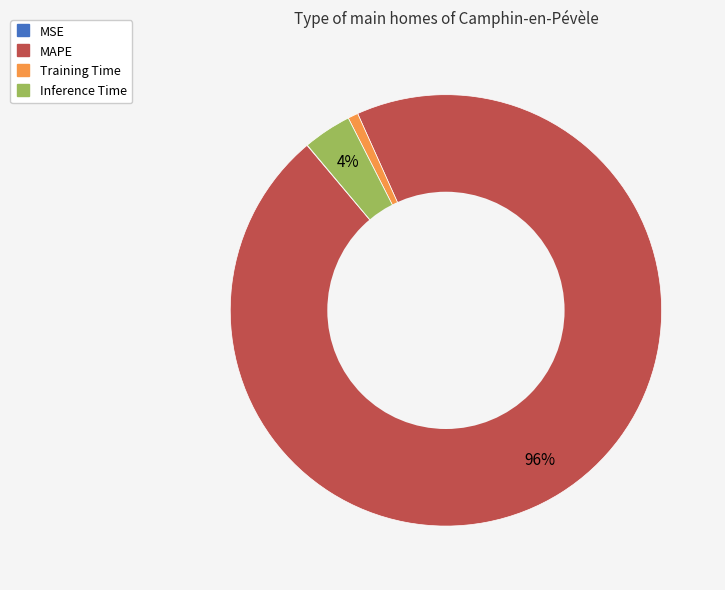

To the nearest percent, what is the average slice percentage?

25%